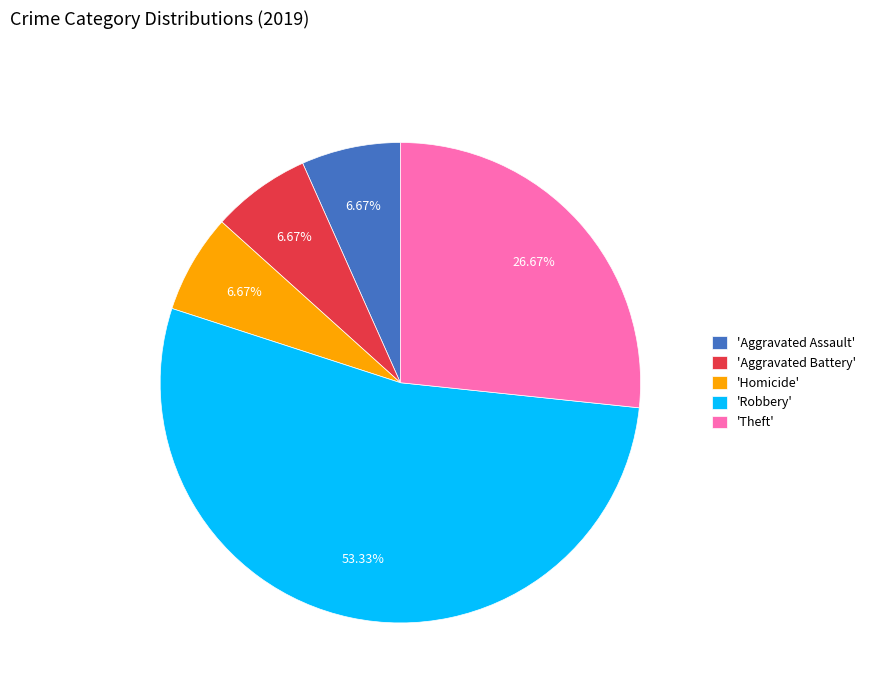

What is the ratio of the value at 'Homicide' to the value at 'Aggravated Assault'?

1.0